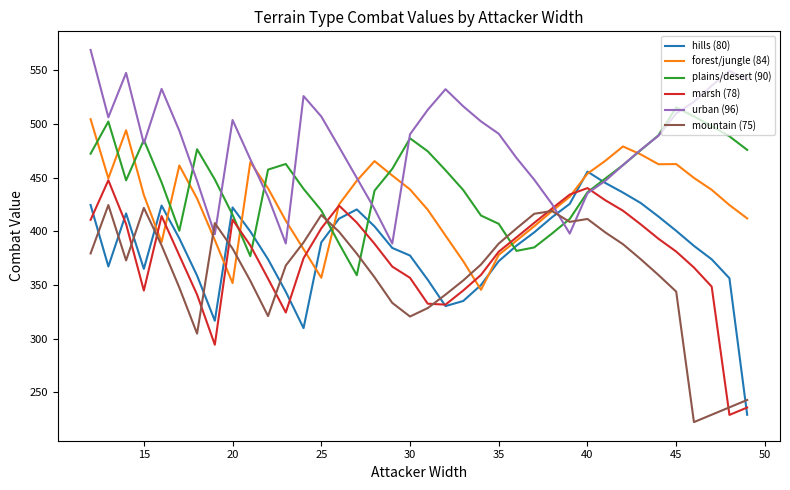

What is the sum of all plains/desert (90) values?

16943.9